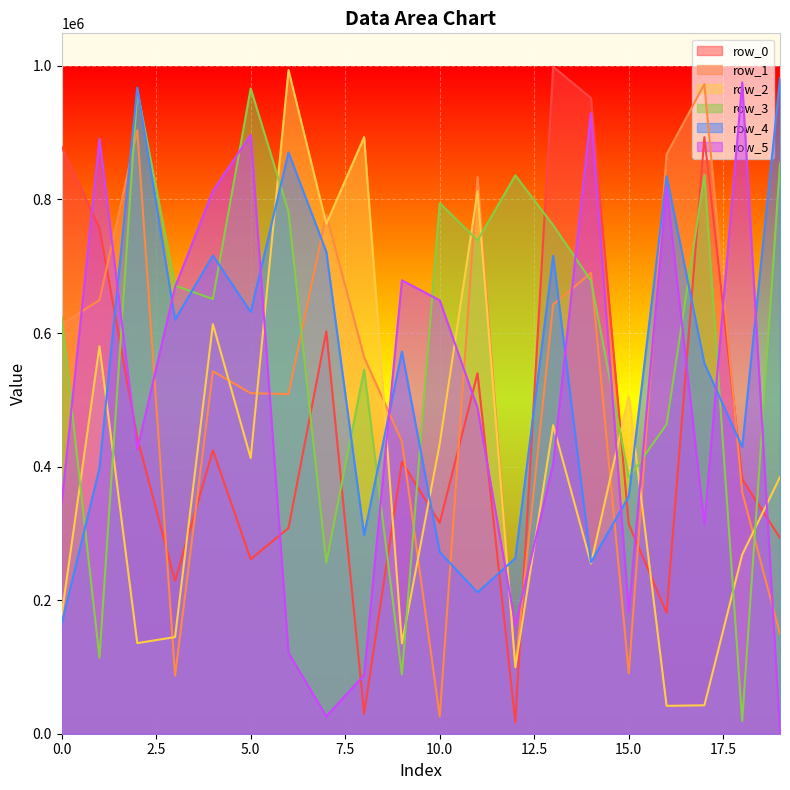

What is the value of the row_3 point at the 12th from the left?

738697